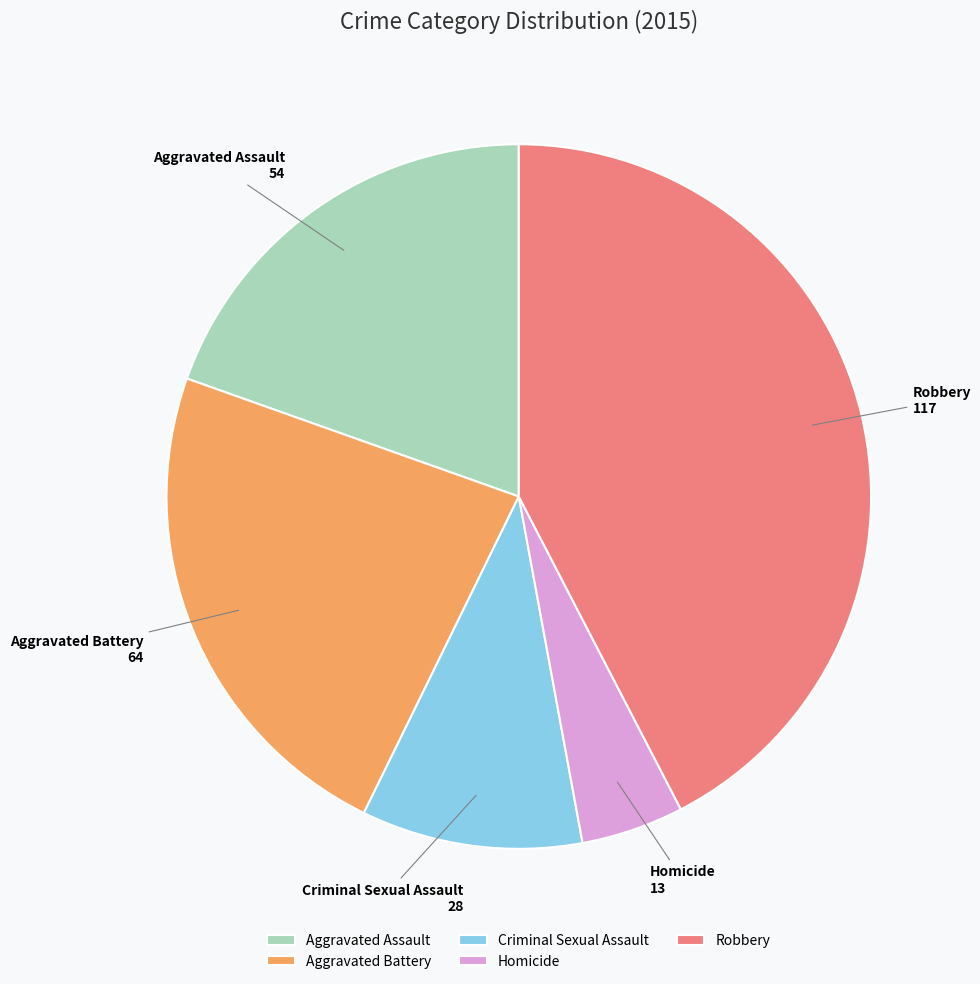

The Robbery slice represents 42% of the pie. True or false?

True